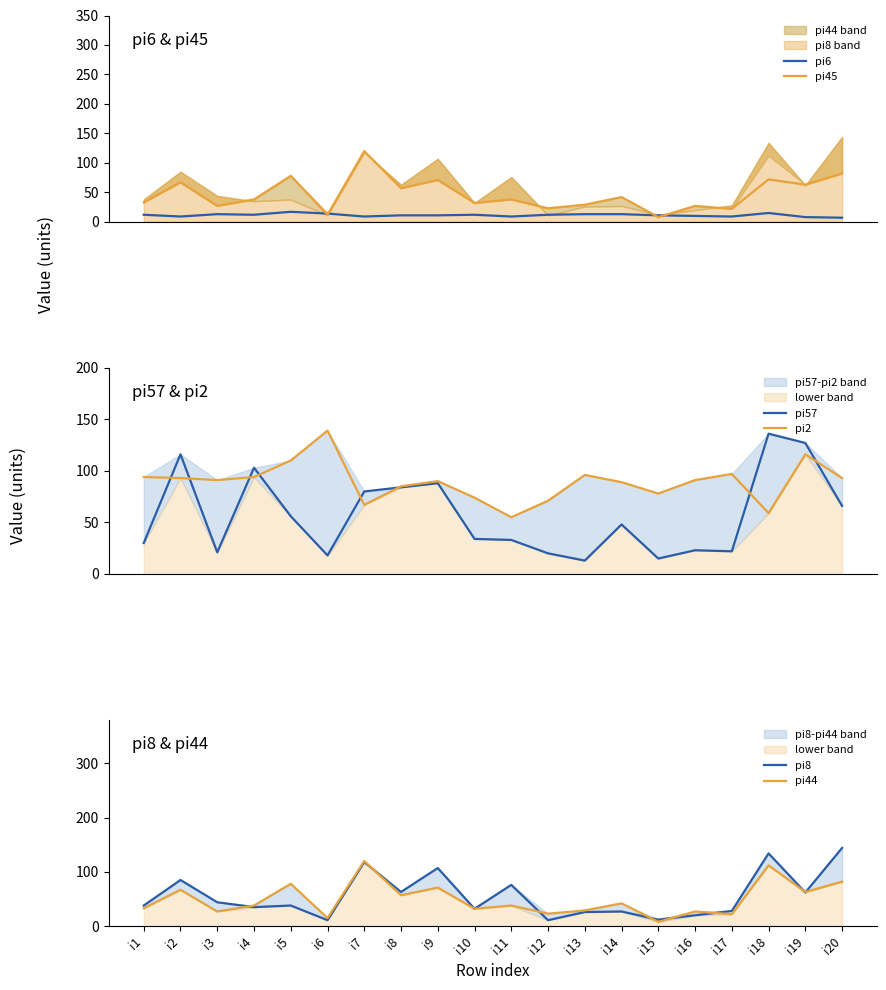

At i3, list the series in order from smallest to largest.

pi6, pi57, pi45, pi44, pi8, pi2